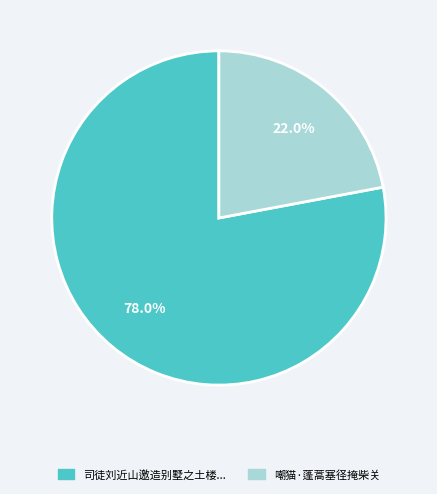

Does any single category account for the majority?

Yes